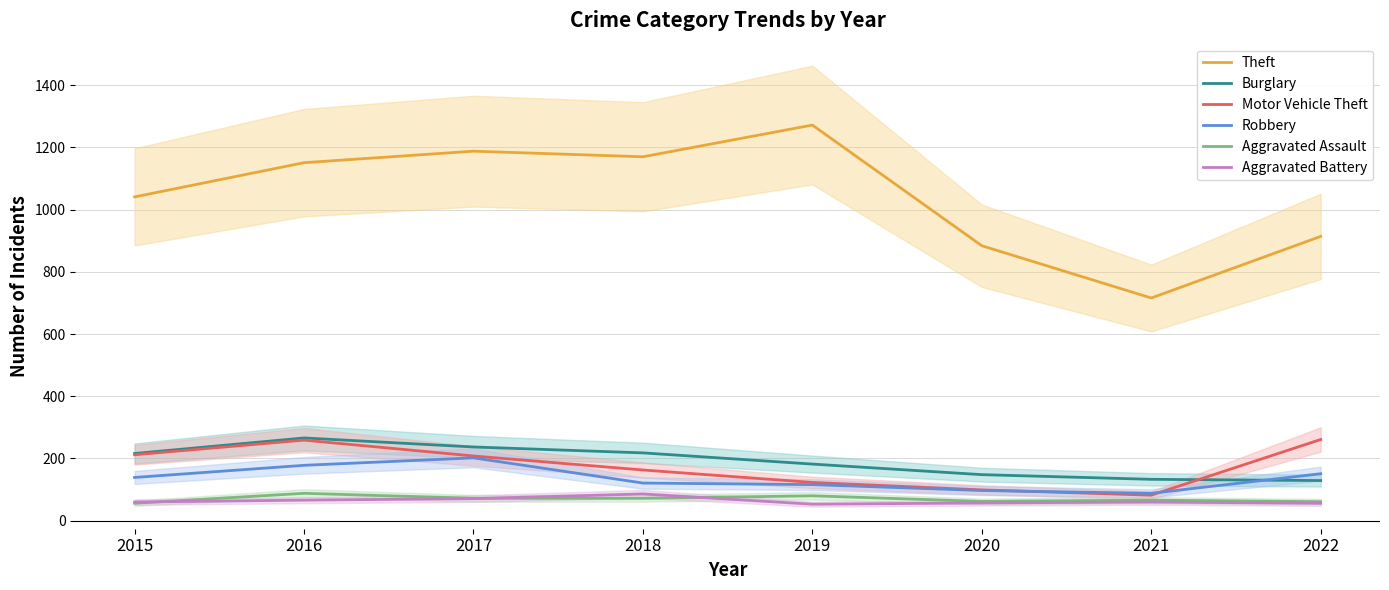

Which label corresponds to the largest value in the chart?

2019